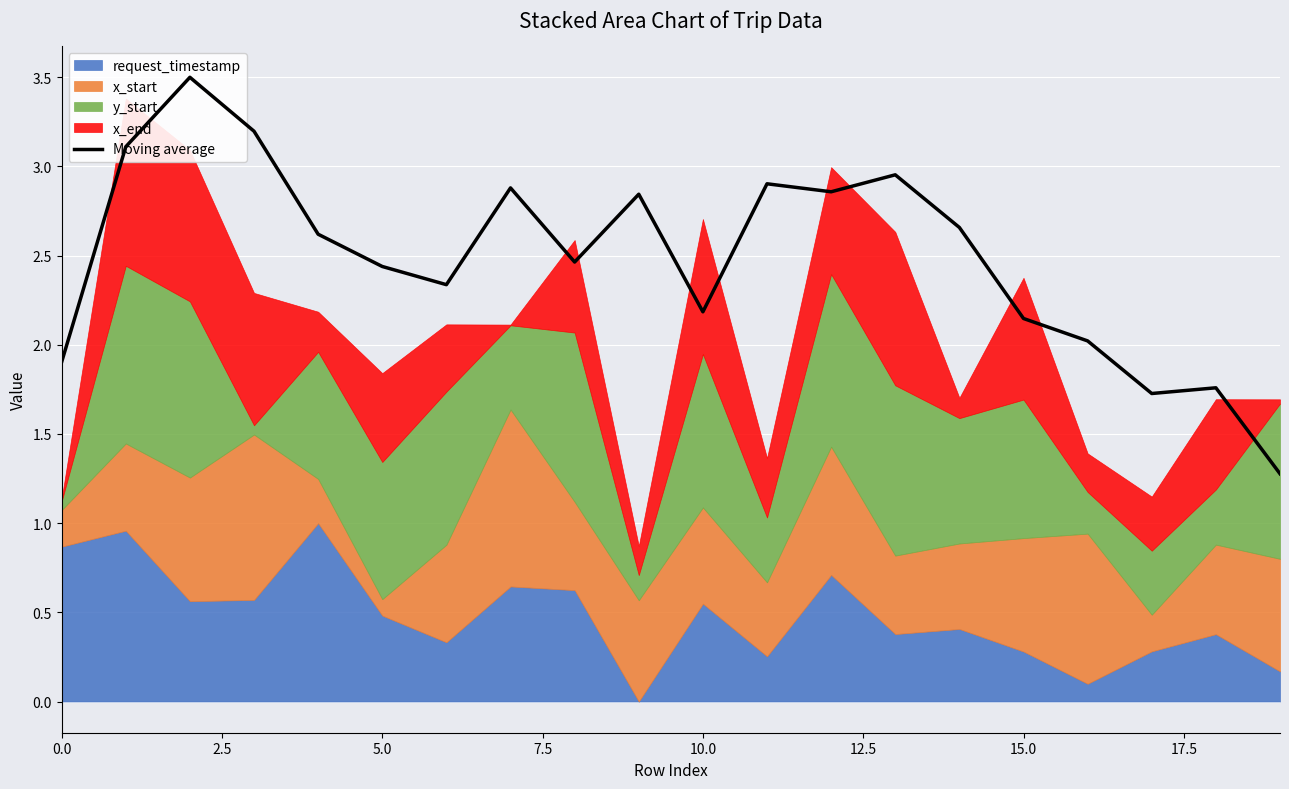

Where is the data nearest to the value 2?

16